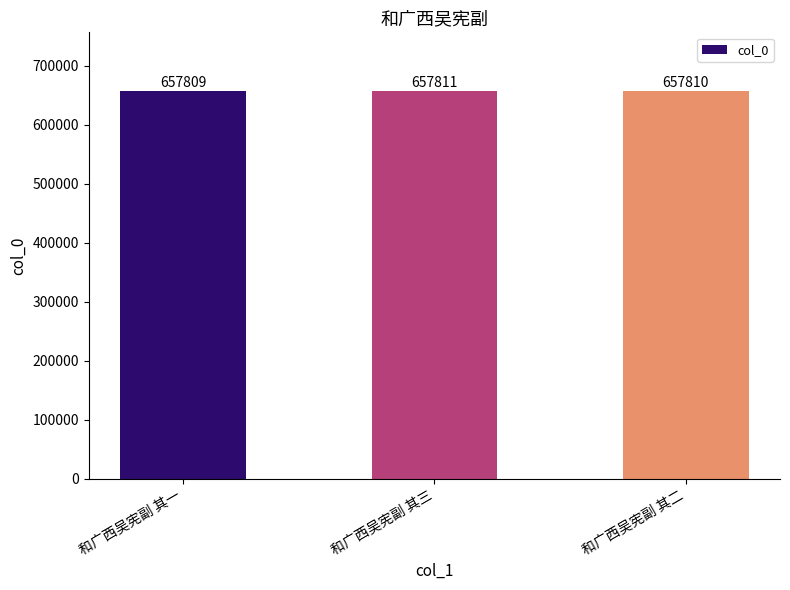

What is the change in value from 和广西吴宪副 其一 to 和广西吴宪副 其三?

+2